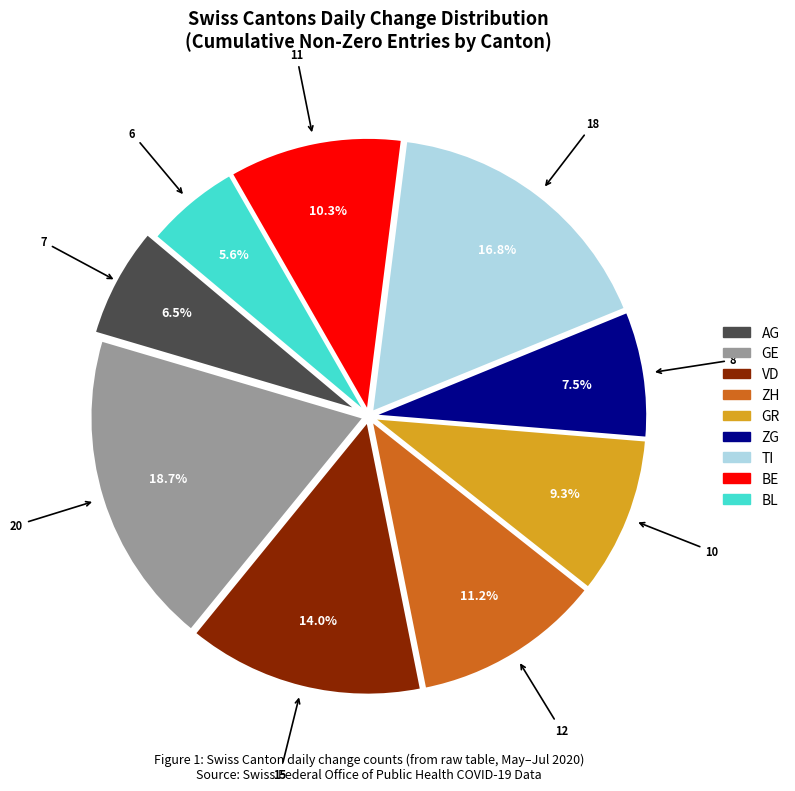

Does any single category account for the majority?

No